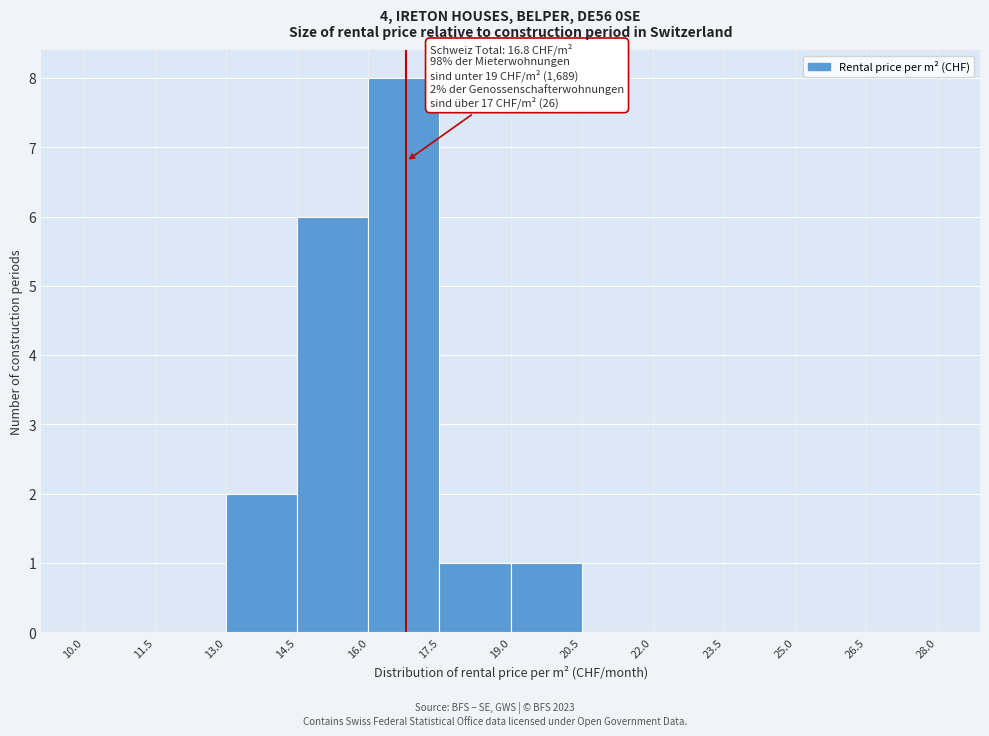

Over which range of the x-axis is the bar tallest?

16.0 to 17.5